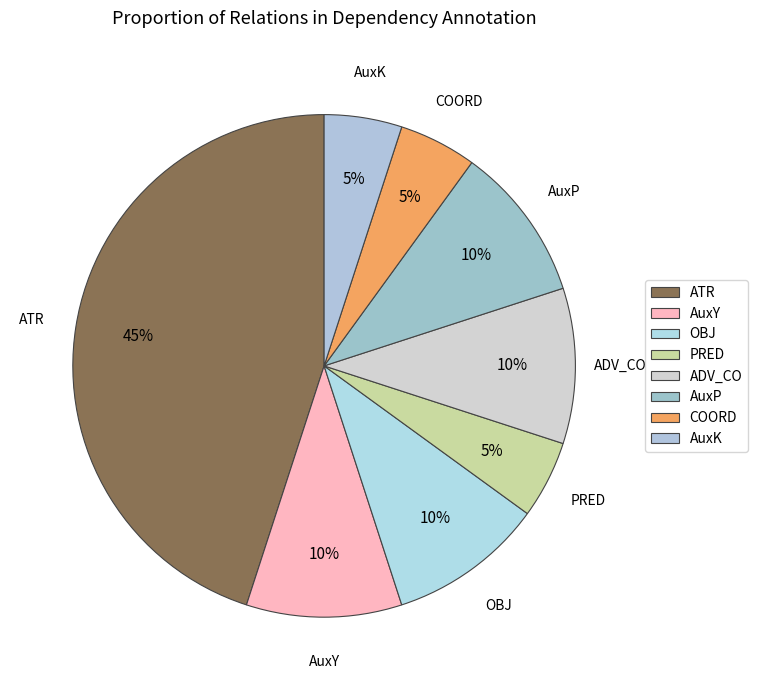

To the nearest percent, what is the difference between the largest and smallest slice percentages?

40%